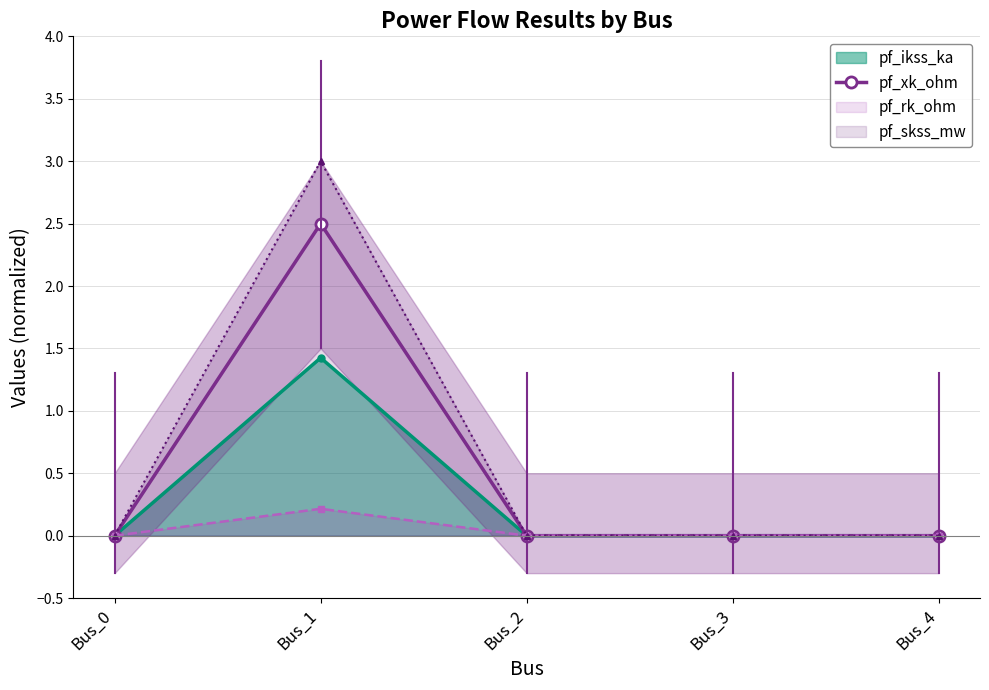

What is the greatest value displayed?

2.5